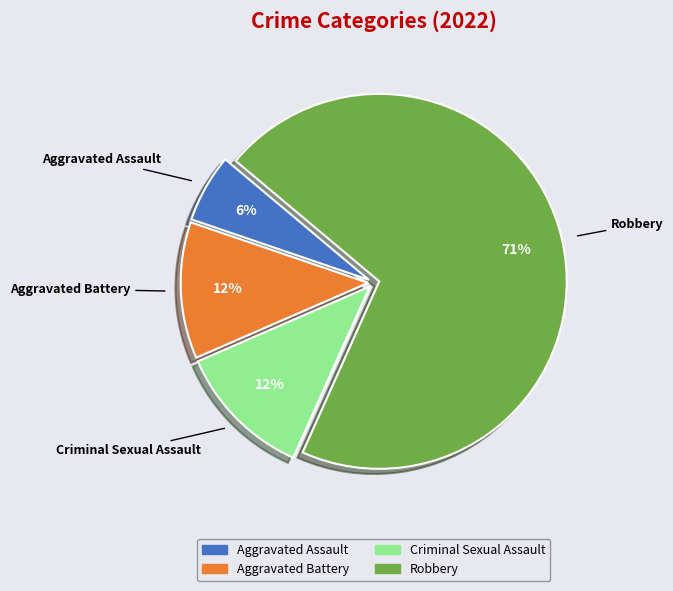

Approximately how many times larger is the value at Aggravated Battery compared to Criminal Sexual Assault?

1.0